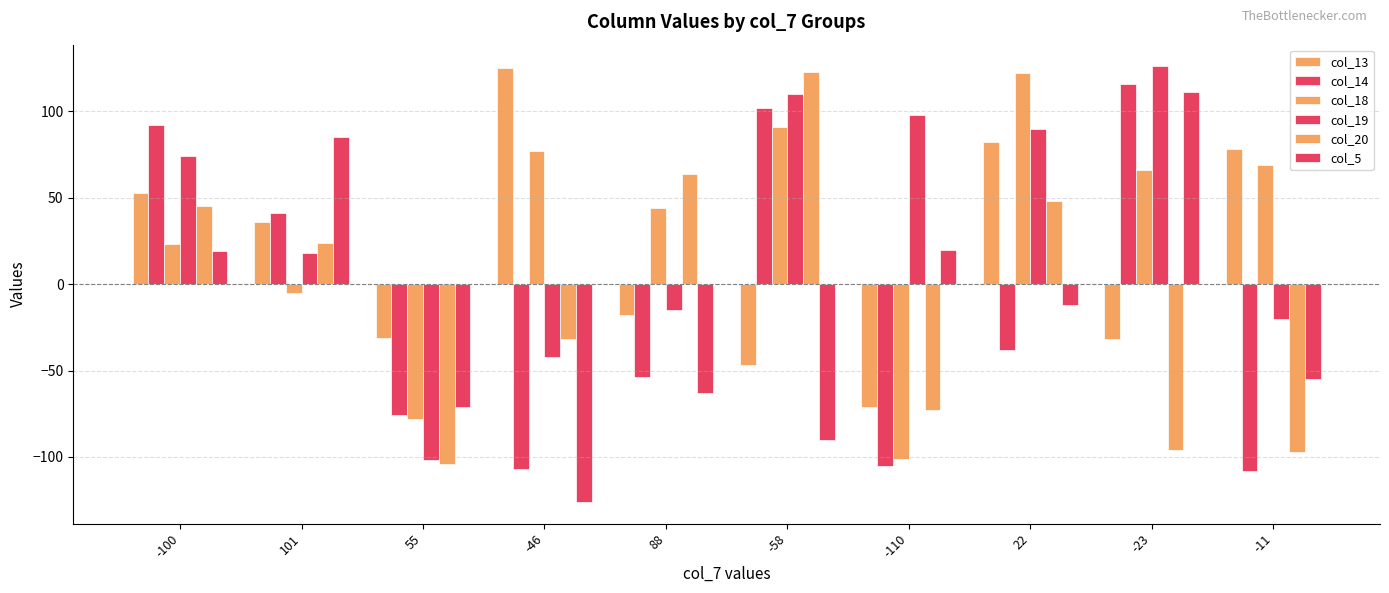

Are the bars grouped side by side (vs. stacked)?

Yes